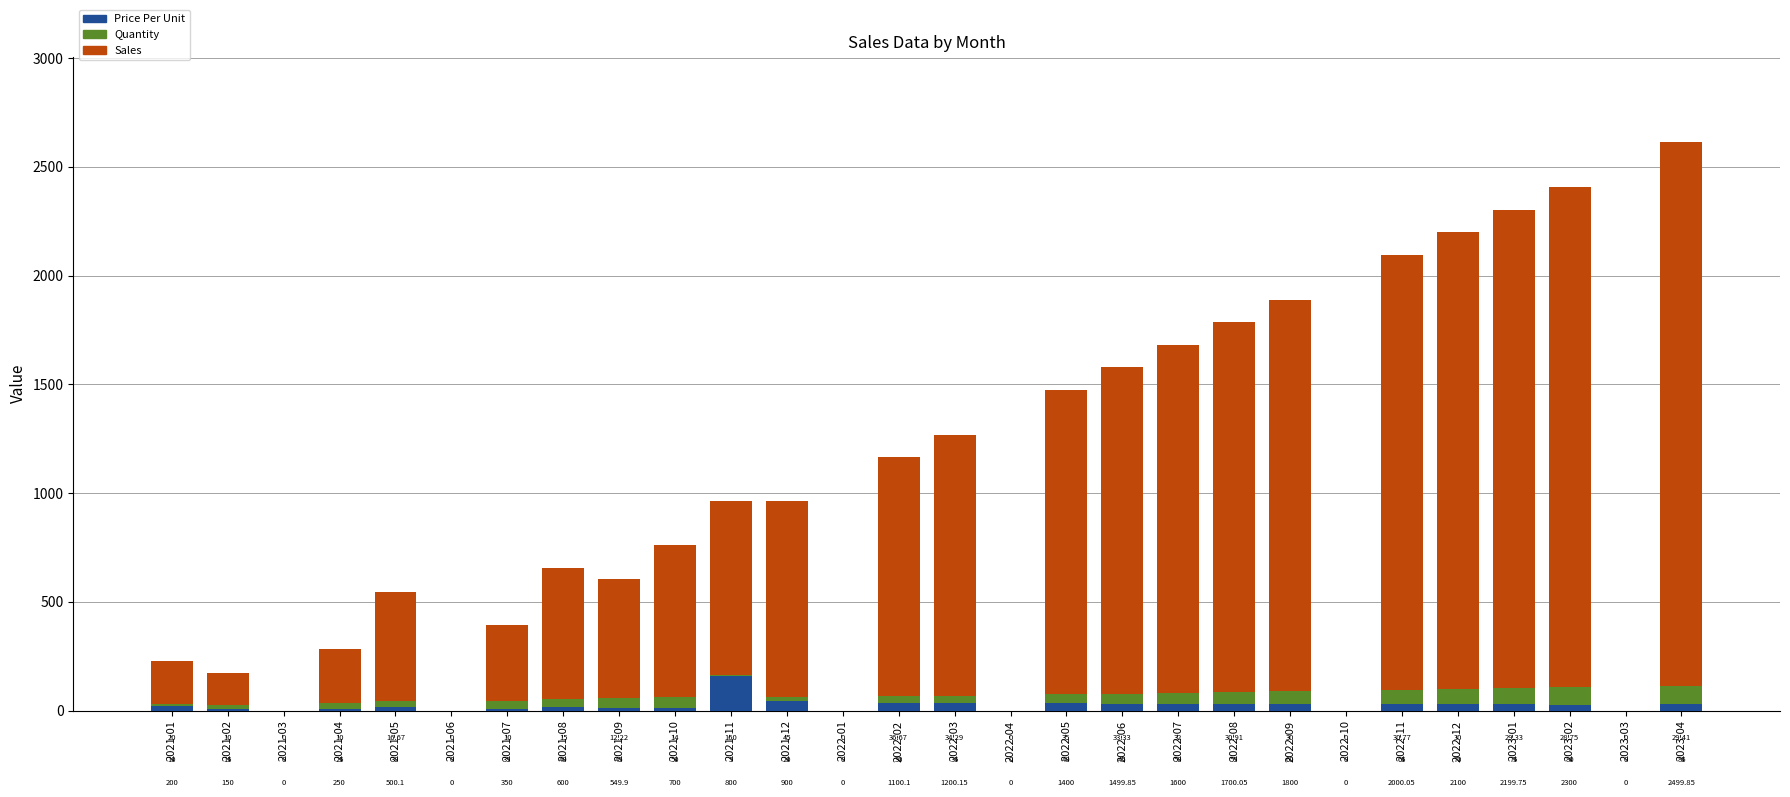

What is the total value across all series at 2022-09?

1890.0